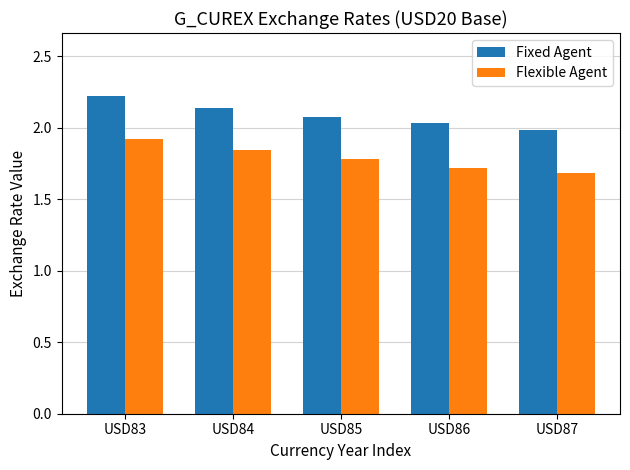

What is the value of the Flexible Agent bar at the 5th from the left?

1.7